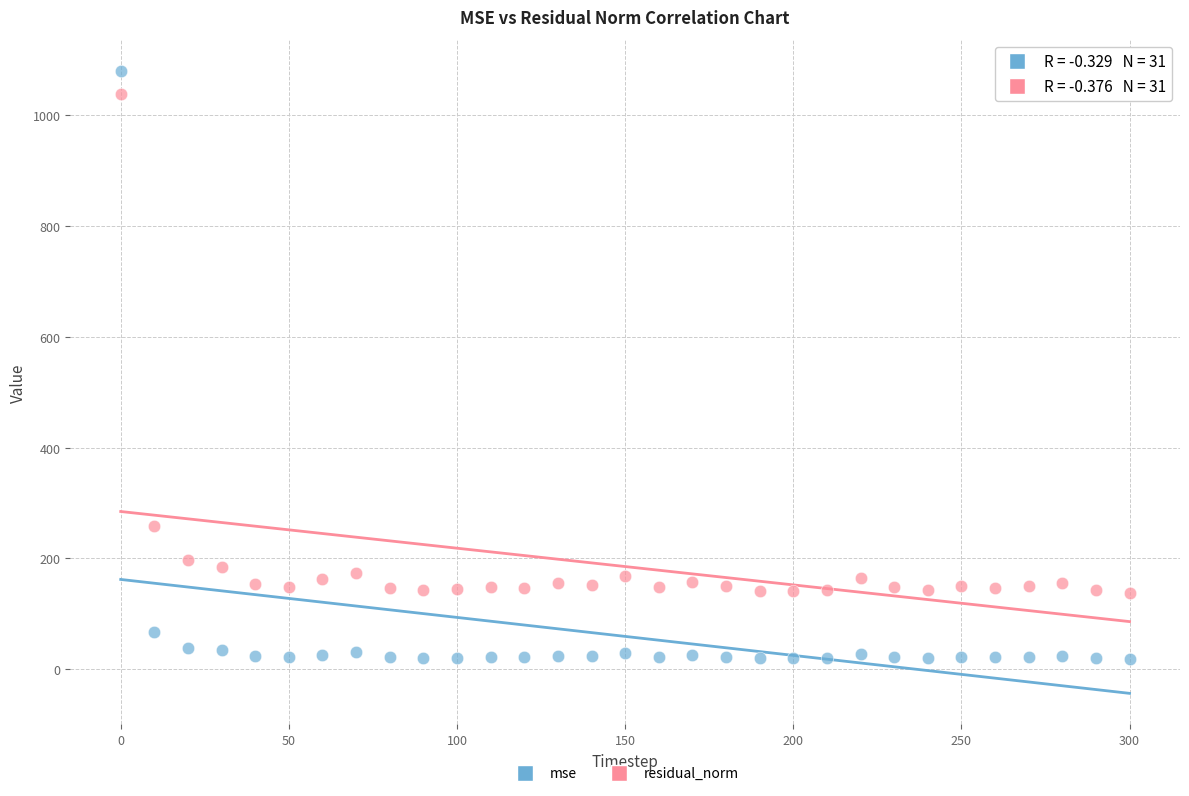

In the residual_norm series, what Y value is closest to 588?

259.0